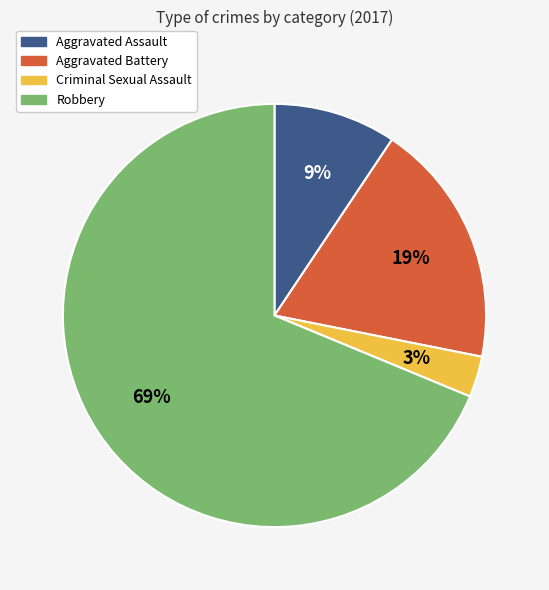

Combined, do Aggravated Assault and Robbery account for over 50%?

Yes